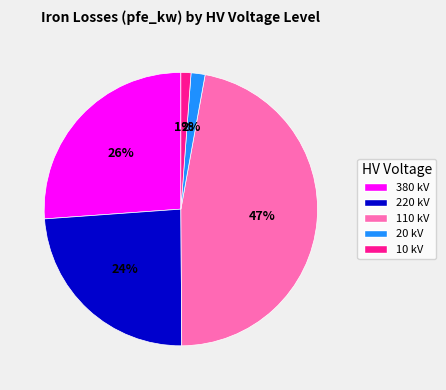

Does 10 kV represent more than half of the total?

No